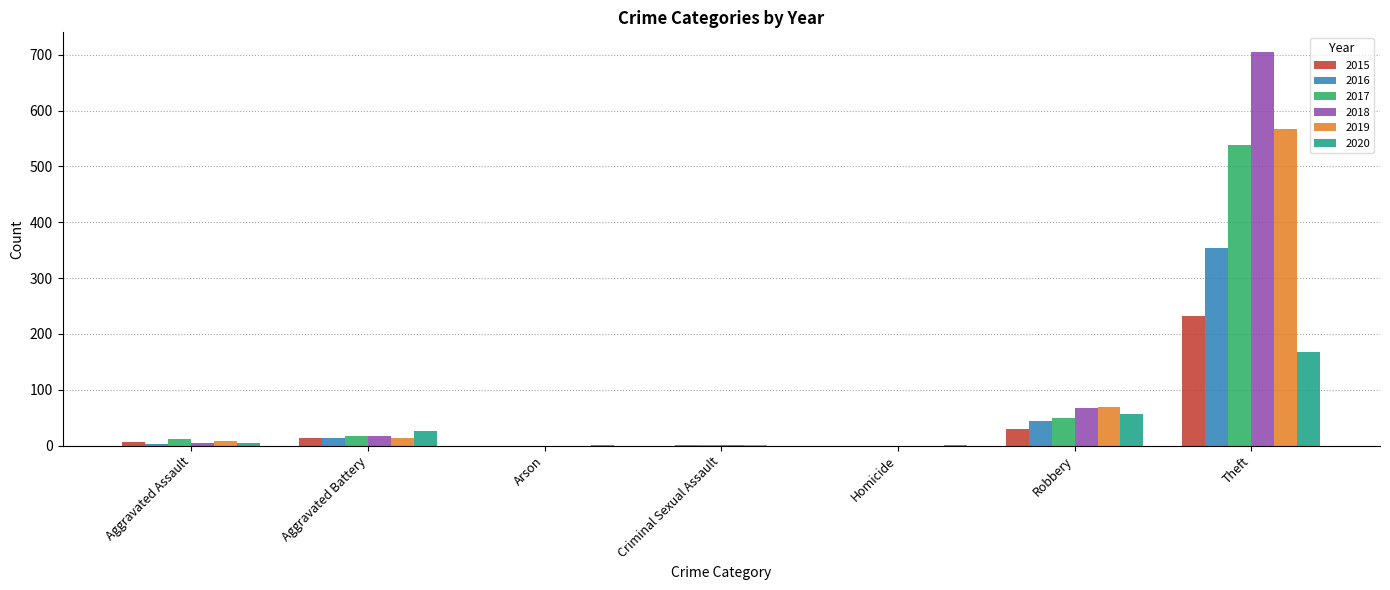

Which series has the largest range (max minus min)?

2018